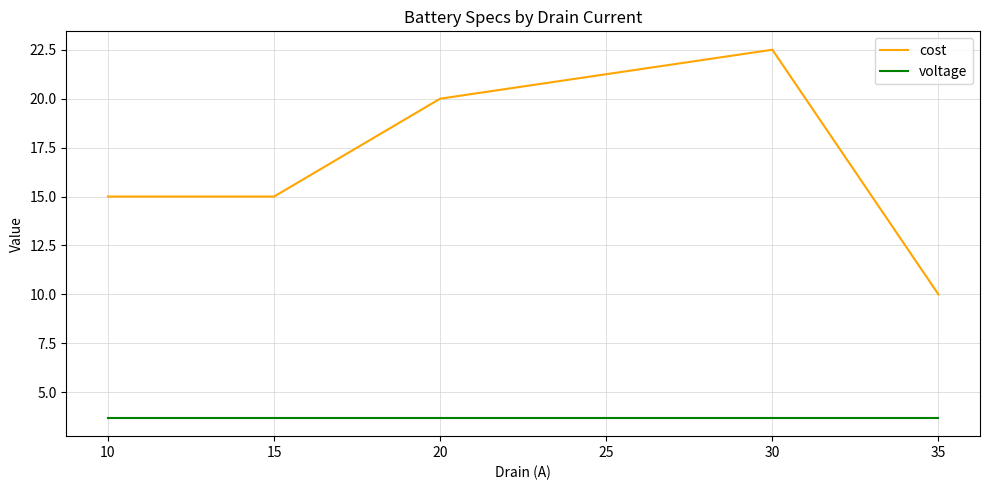

List the series in order of their overall mean, lowest first.

voltage, cost